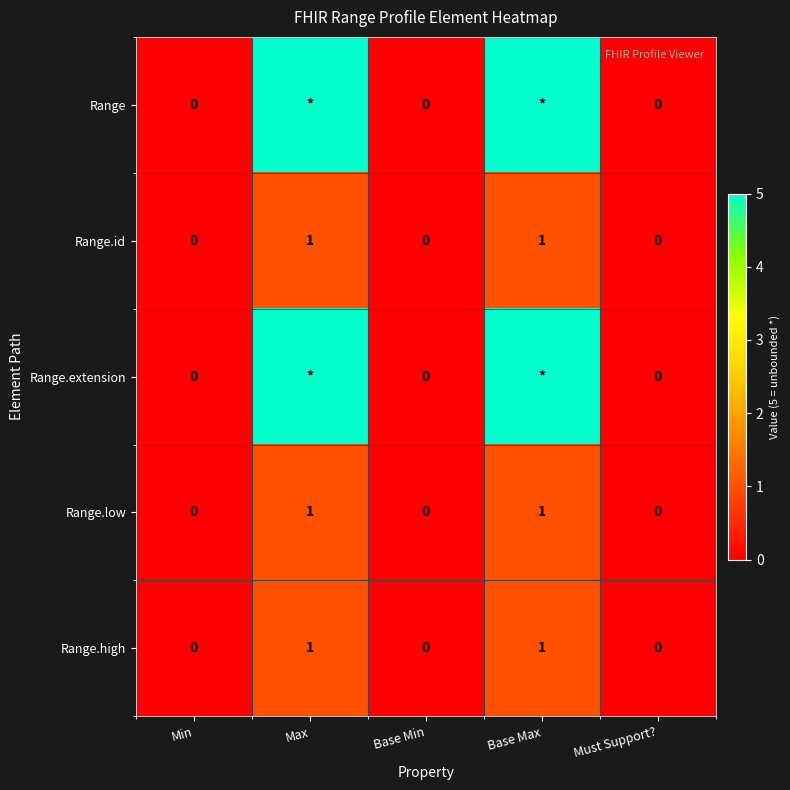

Count the Range.high values in the range 0 to 1.

5